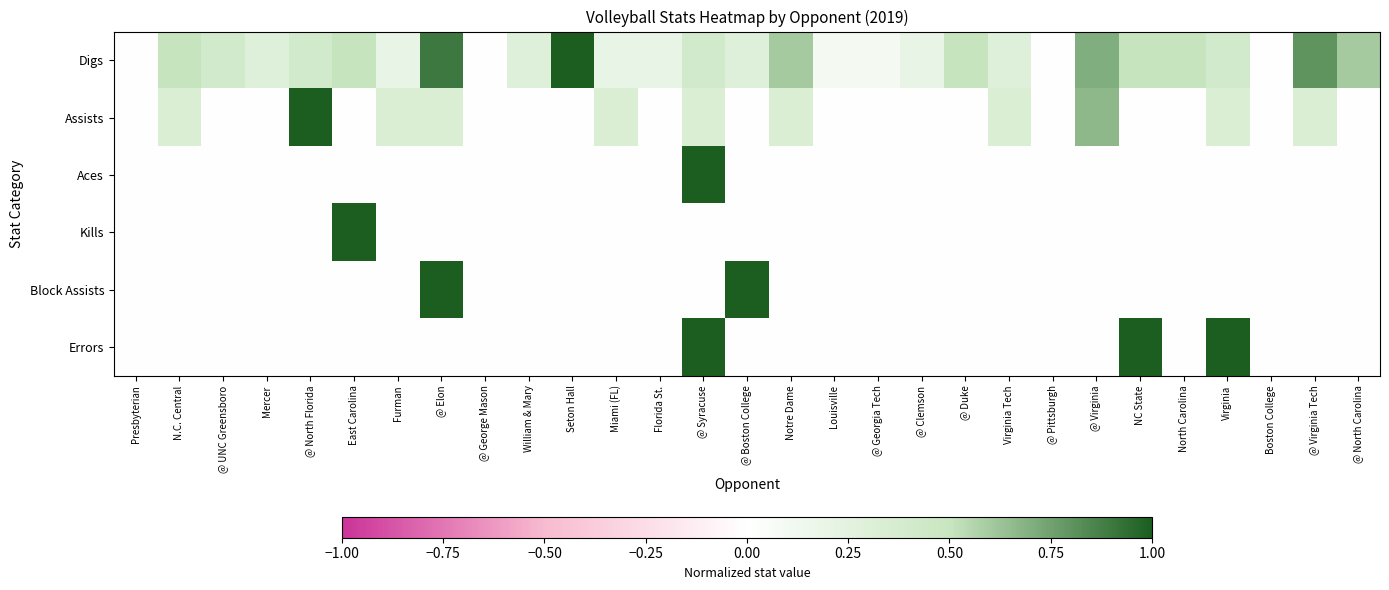

Reading left to right, transcribe all the data shown in this chart.

Digs: Presbyterian=0.0	N.C. Central=0.5	@ UNC Greensboro=0.4	Mercer=0.3	@ North Florida=0.4	East Carolina=0.5	Furman=0.2	@ Elon=0.9	@ George Mason=0.0	William & Mary=0.3	Seton Hall=1.0	Miami (FL)=0.2	Florida St.=0.2	@ Syracuse=0.4	@ Boston College=0.3	Notre Dame=0.6	Louisville=0.1	@ Georgia Tech=0.1	@ Clemson=0.2	@ Duke=0.5	Virginia Tech=0.3	@ Pittsburgh=0.0	@ Virginia=0.7	NC State=0.5	North Carolina=0.5	Virginia=0.4	Boston College=0.0	@ Virginia Tech=0.8	@ North Carolina=0.6
Assists: Presbyterian=0.0	N.C. Central=0.3	@ UNC Greensboro=0.0	Mercer=0.0	@ North Florida=1.0	East Carolina=0.0	Furman=0.3	@ Elon=0.3	@ George Mason=0.0	William & Mary=0.0	Seton Hall=0.0	Miami (FL)=0.3	Florida St.=0.0	@ Syracuse=0.3	@ Boston College=0.0	Notre Dame=0.3	Louisville=0.0	@ Georgia Tech=0.0	@ Clemson=0.0	@ Duke=0.0	Virginia Tech=0.3	@ Pittsburgh=0.0	@ Virginia=0.7	NC State=0.0	North Carolina=0.0	Virginia=0.3	Boston College=0.0	@ Virginia Tech=0.3	@ North Carolina=0.0
Aces: Presbyterian=0.0	N.C. Central=0.0	@ UNC Greensboro=0.0	Mercer=0.0	@ North Florida=0.0	East Carolina=0.0	Furman=0.0	@ Elon=0.0	@ George Mason=0.0	William & Mary=0.0	Seton Hall=0.0	Miami (FL)=0.0	Florida St.=0.0	@ Syracuse=1.0	@ Boston College=0.0	Notre Dame=0.0	Louisville=0.0	@ Georgia Tech=0.0	@ Clemson=0.0	@ Duke=0.0	Virginia Tech=0.0	@ Pittsburgh=0.0	@ Virginia=0.0	NC State=0.0	North Carolina=0.0	Virginia=0.0	Boston College=0.0	@ Virginia Tech=0.0	@ North Carolina=0.0
Kills: Presbyterian=0.0	N.C. Central=0.0	@ UNC Greensboro=0.0	Mercer=0.0	@ North Florida=0.0	East Carolina=1.0	Furman=0.0	@ Elon=0.0	@ George Mason=0.0	William & Mary=0.0	Seton Hall=0.0	Miami (FL)=0.0	Florida St.=0.0	@ Syracuse=0.0	@ Boston College=0.0	Notre Dame=0.0	Louisville=0.0	@ Georgia Tech=0.0	@ Clemson=0.0	@ Duke=0.0	Virginia Tech=0.0	@ Pittsburgh=0.0	@ Virginia=0.0	NC State=0.0	North Carolina=0.0	Virginia=0.0	Boston College=0.0	@ Virginia Tech=0.0	@ North Carolina=0.0
Block Assists: Presbyterian=0.0	N.C. Central=0.0	@ UNC Greensboro=0.0	Mercer=0.0	@ North Florida=0.0	East Carolina=0.0	Furman=0.0	@ Elon=1.0	@ George Mason=0.0	William & Mary=0.0	Seton Hall=0.0	Miami (FL)=0.0	Florida St.=0.0	@ Syracuse=0.0	@ Boston College=1.0	Notre Dame=0.0	Louisville=0.0	@ Georgia Tech=0.0	@ Clemson=0.0	@ Duke=0.0	Virginia Tech=0.0	@ Pittsburgh=0.0	@ Virginia=0.0	NC State=0.0	North Carolina=0.0	Virginia=0.0	Boston College=0.0	@ Virginia Tech=0.0	@ North Carolina=0.0
Errors: Presbyterian=0.0	N.C. Central=0.0	@ UNC Greensboro=0.0	Mercer=0.0	@ North Florida=0.0	East Carolina=0.0	Furman=0.0	@ Elon=0.0	@ George Mason=0.0	William & Mary=0.0	Seton Hall=0.0	Miami (FL)=0.0	Florida St.=0.0	@ Syracuse=1.0	@ Boston College=0.0	Notre Dame=0.0	Louisville=0.0	@ Georgia Tech=0.0	@ Clemson=0.0	@ Duke=0.0	Virginia Tech=0.0	@ Pittsburgh=0.0	@ Virginia=0.0	NC State=1.0	North Carolina=0.0	Virginia=1.0	Boston College=0.0	@ Virginia Tech=0.0	@ North Carolina=0.0